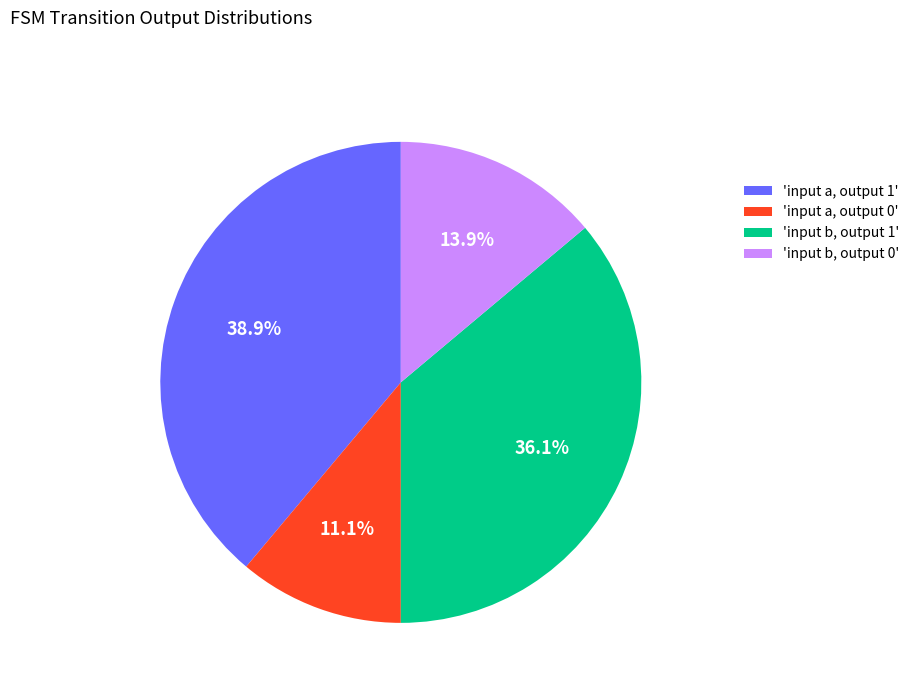

Is 'input a, output 0' the majority of the pie?

No